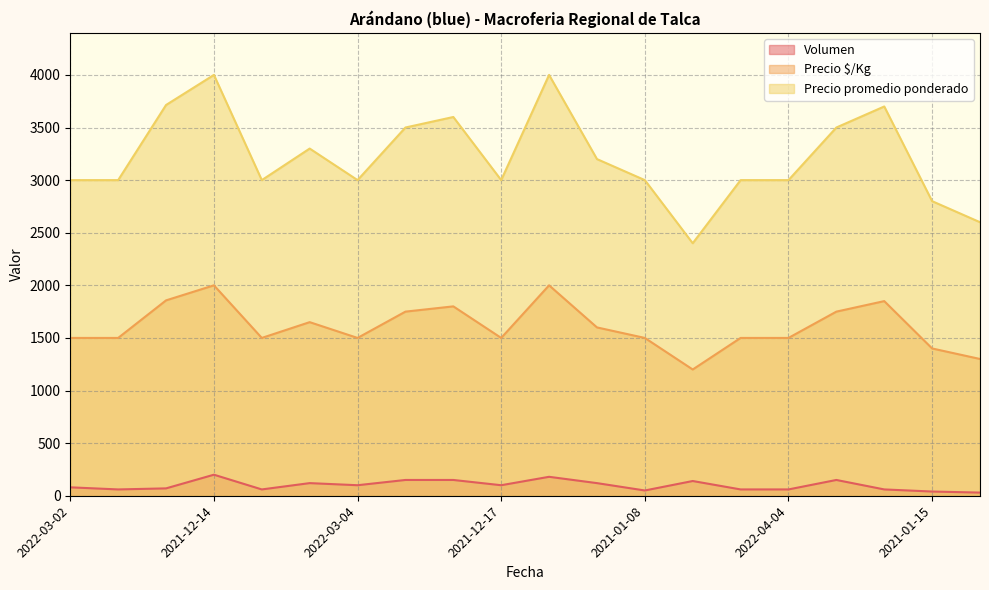

True or false: Precio $/Kg has a value of 2180 at 2021-01-15.

False